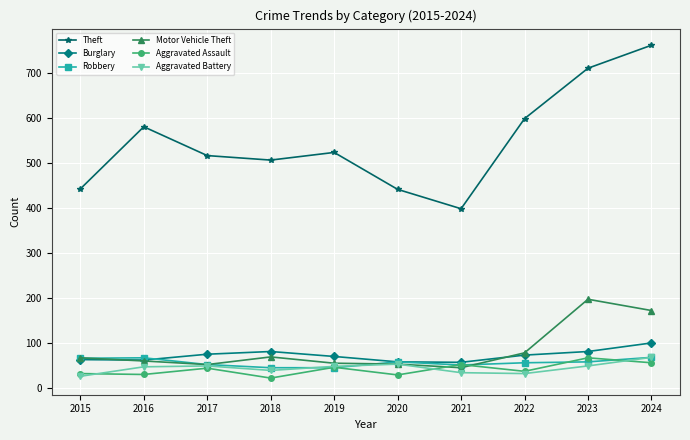

The Aggravated Battery series shows 37 at 2024. True or false?

False